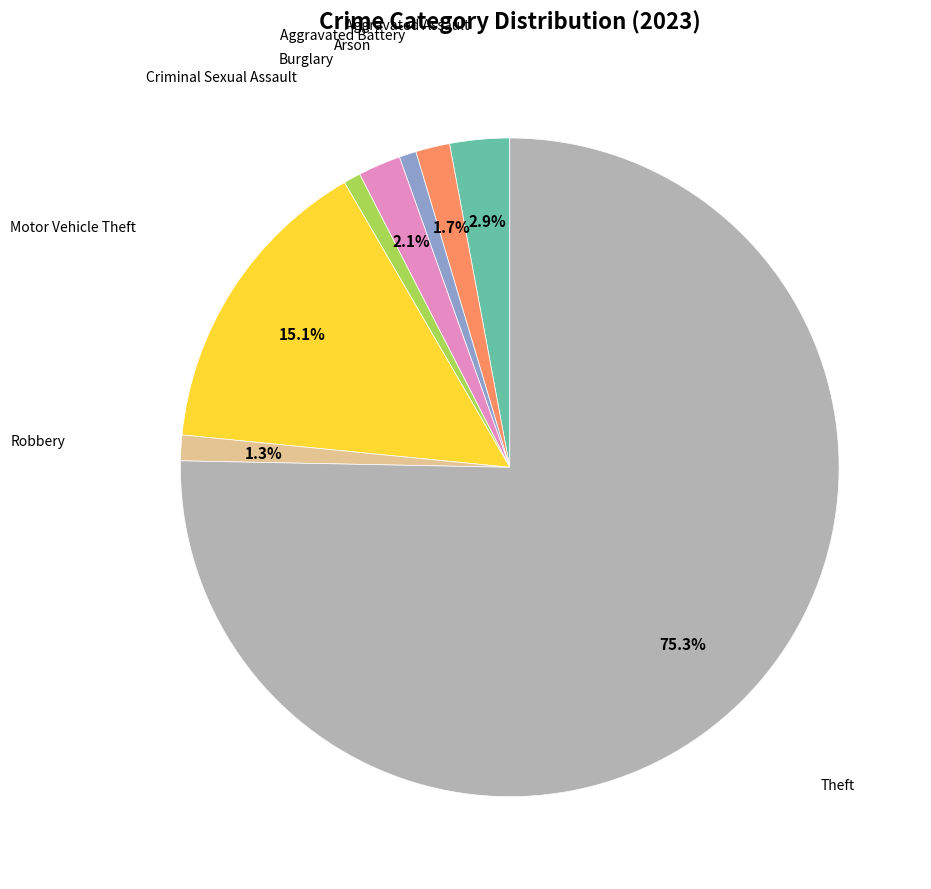

Count the number of slices in the pie.

8